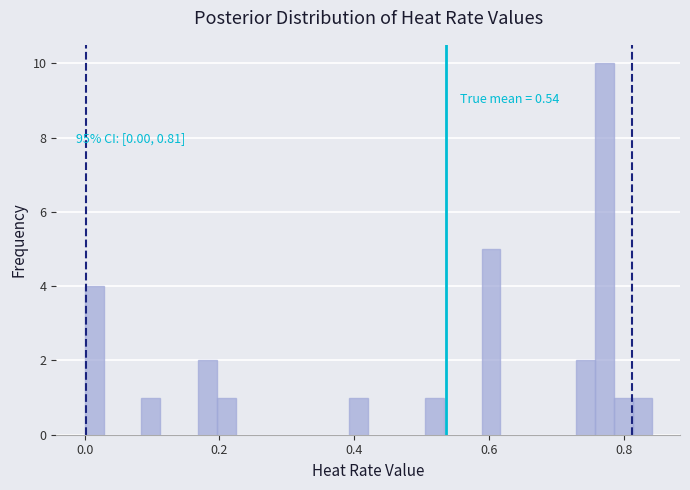

Read against the x-axis, roughly where is the centre of the tallest bar?

0.78